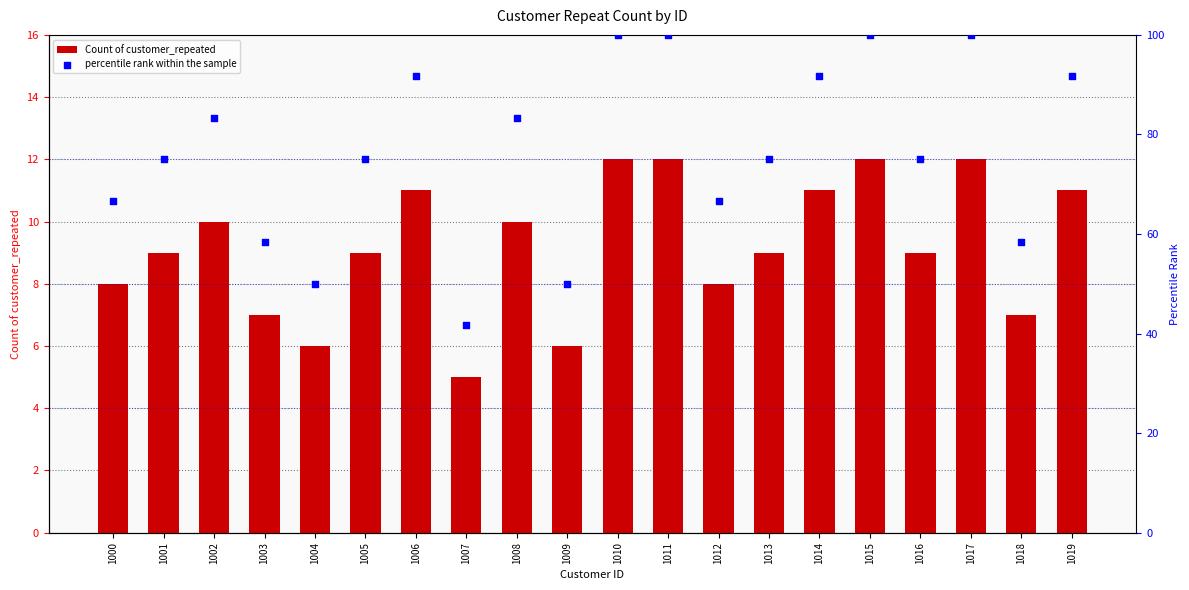

Which series contains the highest Y value?

percentile rank within the sample